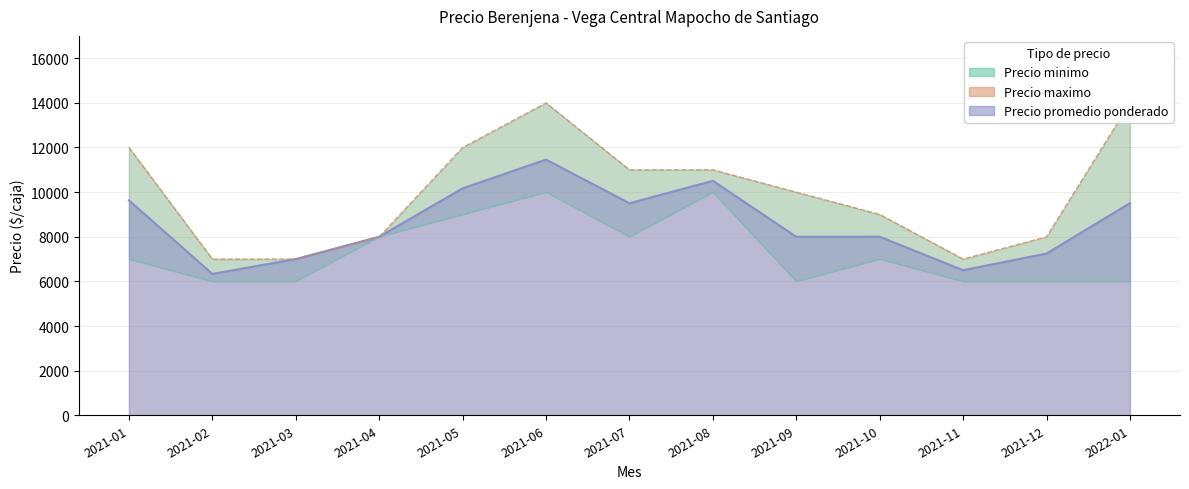

True or false: Precio minimo has a value of 8000 at 2021-07.

True